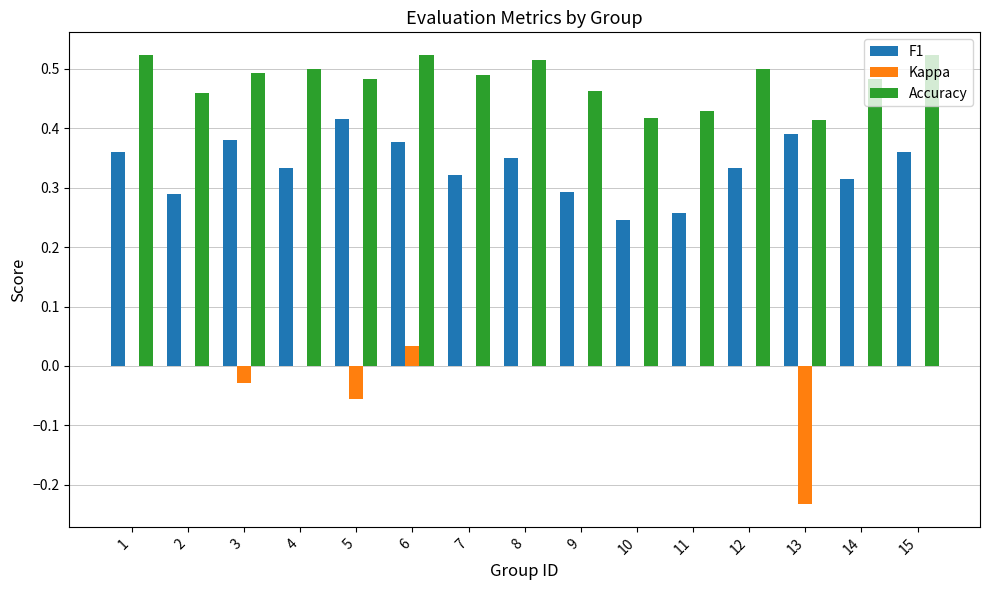

What is the total value across all series at 4?

0.8